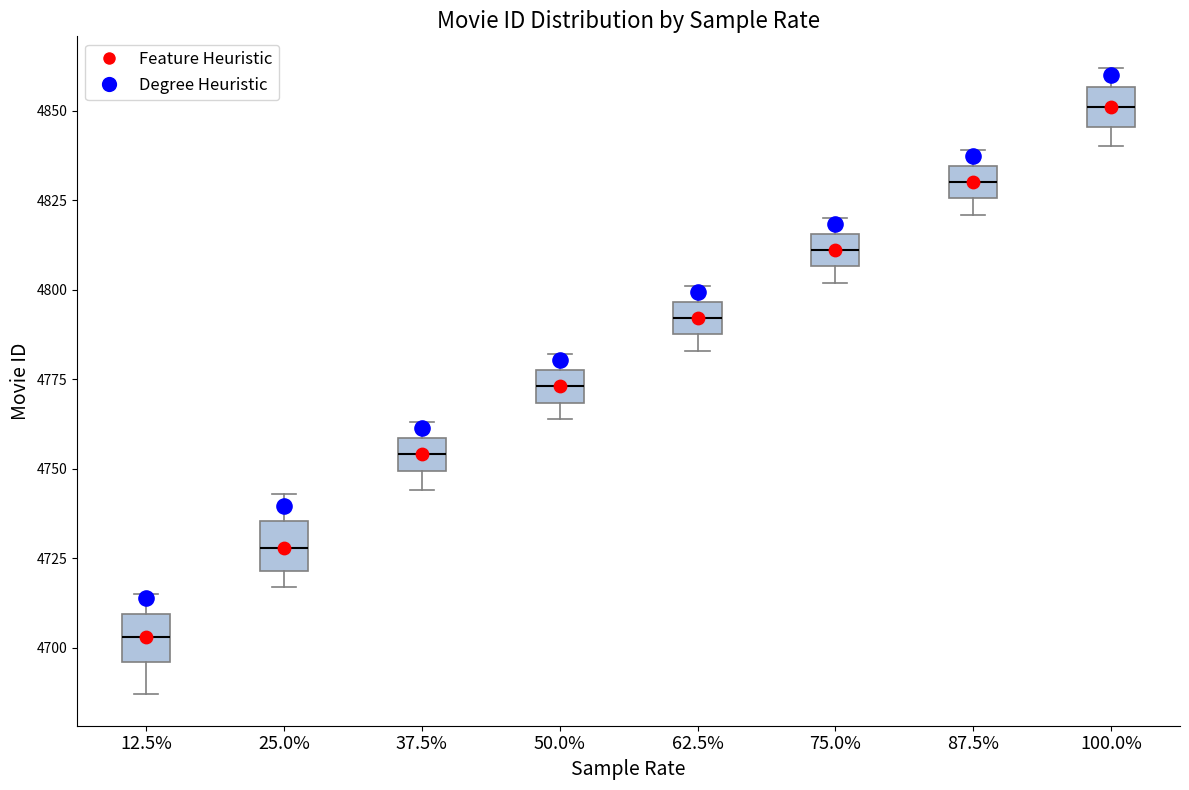

Reading left to right, read every box against the y-axis: the position of its median line, the range the box covers, and the ends of its whiskers. The values are not printed on the chart, so give them approximately, as read against the axis.

12.5%: median 4705, box 4695 to 4710, whiskers 4685 to 4715
25.0%: median 4730, box 4720 to 4735, whiskers 4715 to 4745
37.5%: median 4755, box 4750 to 4760, whiskers 4745 to 4765
50.0%: median 4775, box 4770 to 4780, whiskers 4765 to 4780 (just above the box's upper edge)
62.5%: median 4790 (inside the box), box 4790 to 4795, whiskers 4785 to 4800
75.0%: median 4810, box 4805 to 4815, whiskers 4800 to 4820
87.5%: median 4830, box 4825 to 4835, whiskers 4820 to 4840
100.0%: median 4850, box 4845 to 4855, whiskers 4840 to 4860